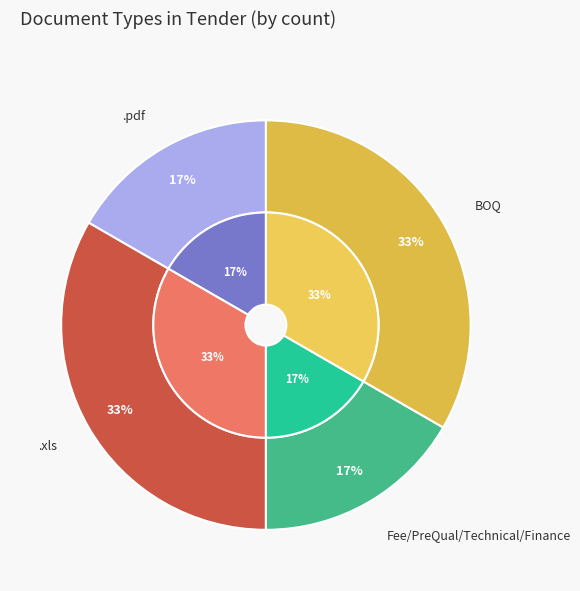

Is there any slice that represents more than half of the pie?

No